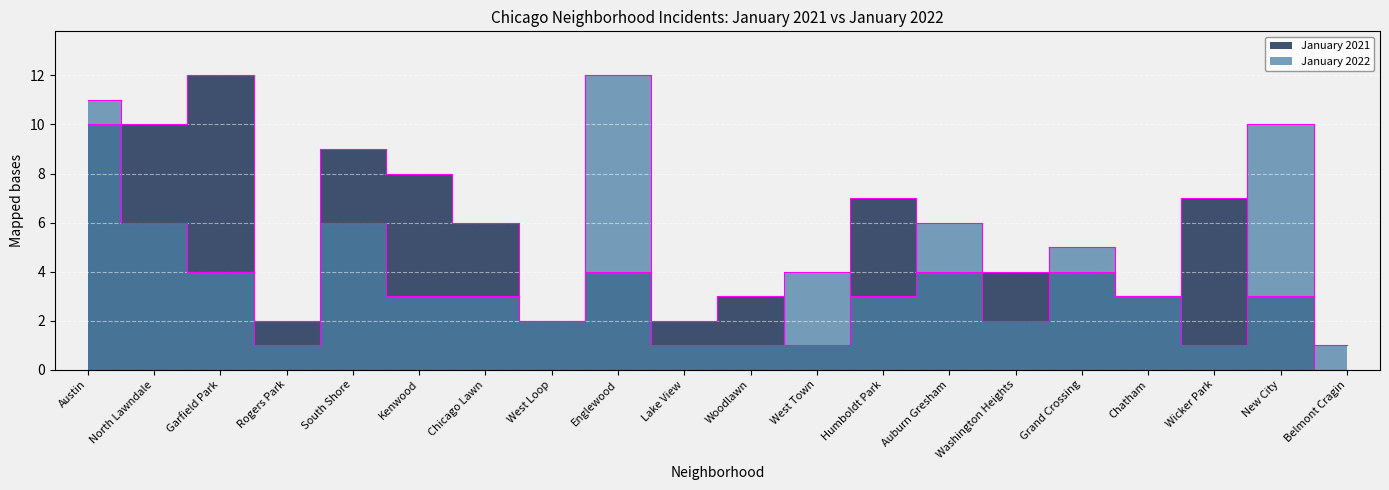

What is the difference between the maximum and second lowest values in the January 2022 series?

11